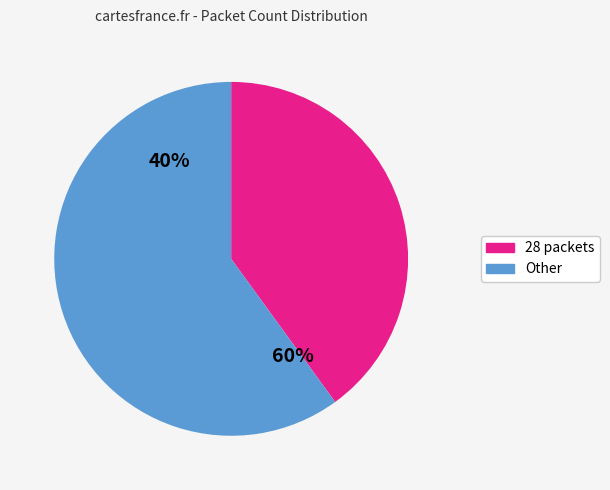

Combined, do 36 and 3 account for over 50%?

No